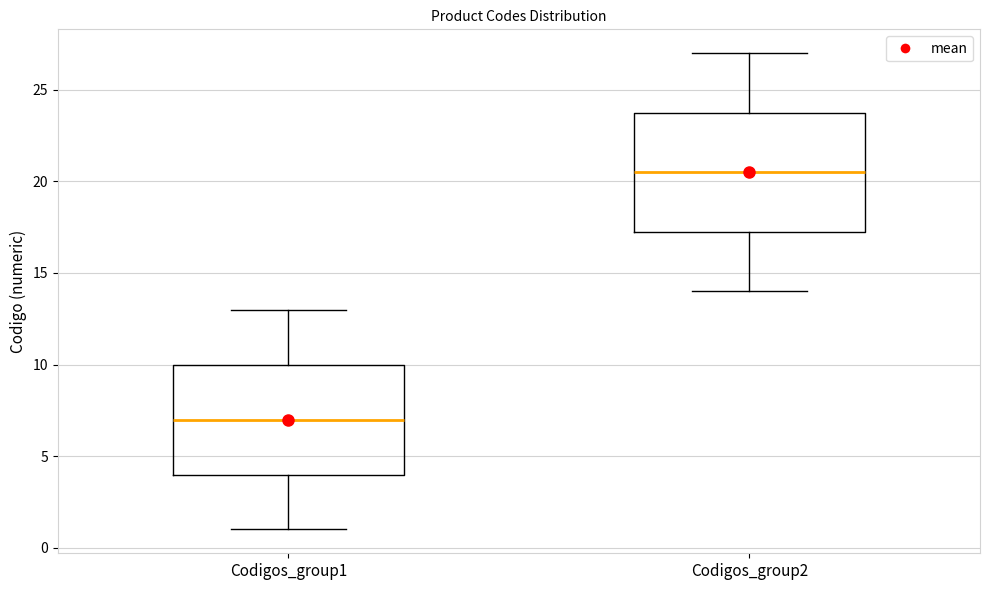

Which box is the tallest, from its lower edge to its upper edge?

Codigos_group2